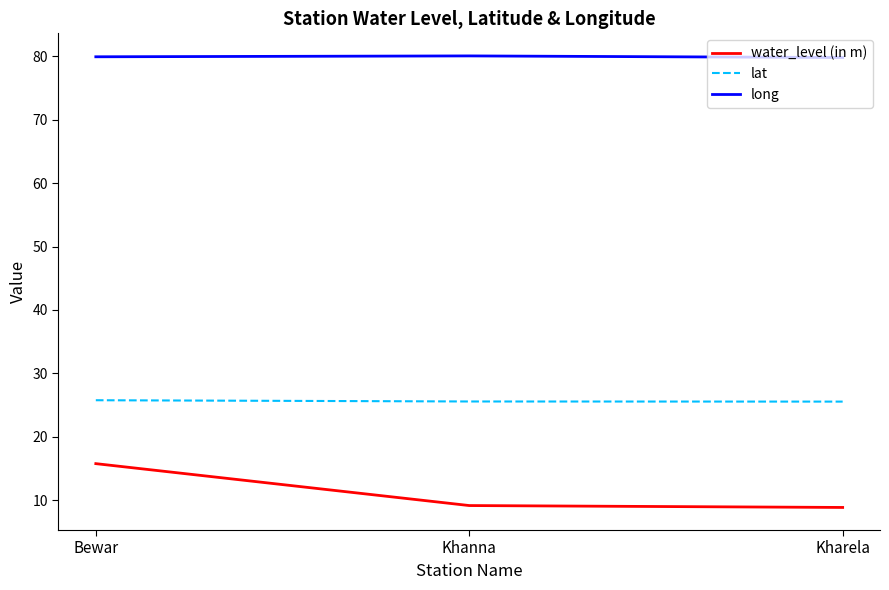

Rank the series at Bewar from highest to lowest value.

long, lat, water_level (in m)